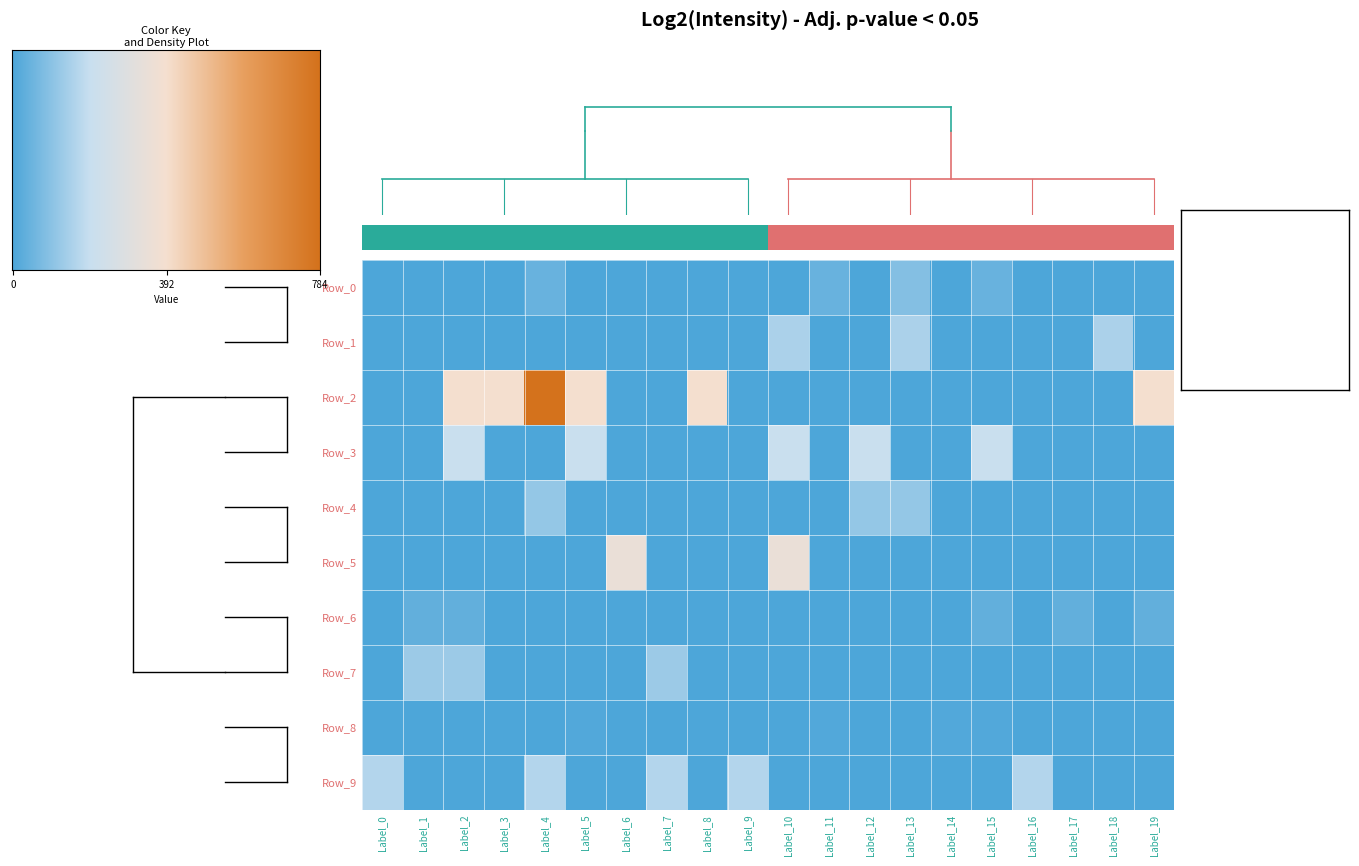

At which category is the sum across all series the highest?

Label_4